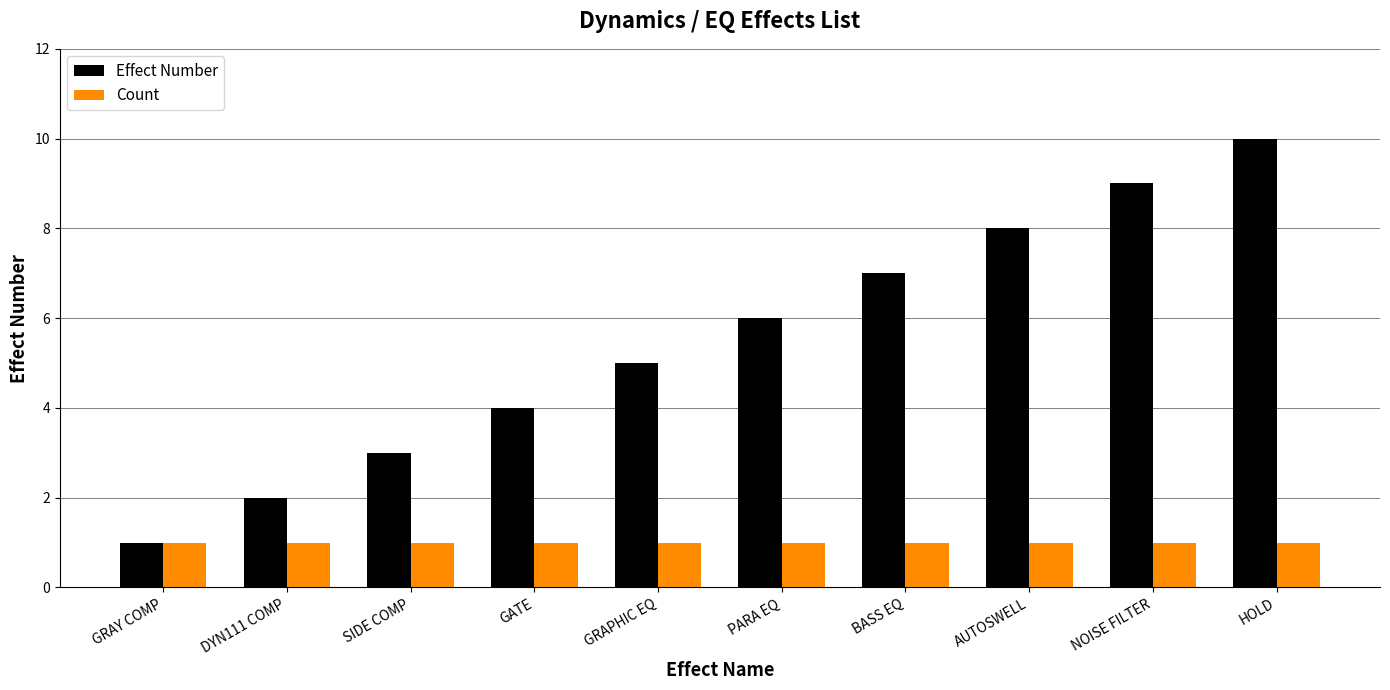

What is the label of the 6th bar from the left?

PARA EQ